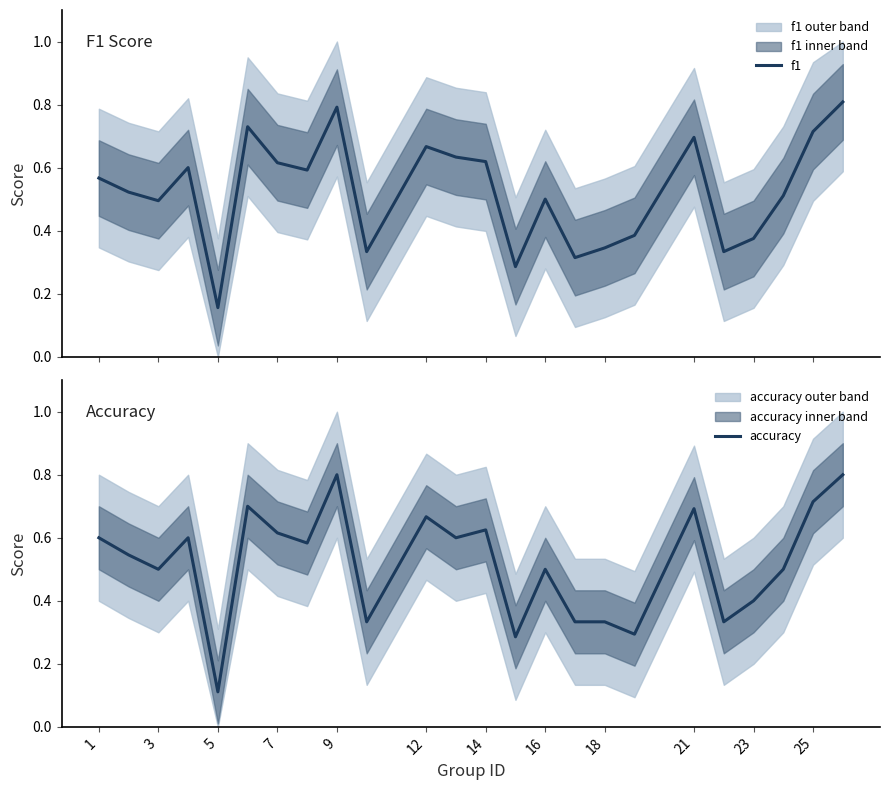

Where is accuracy nearest to the value 0?

5